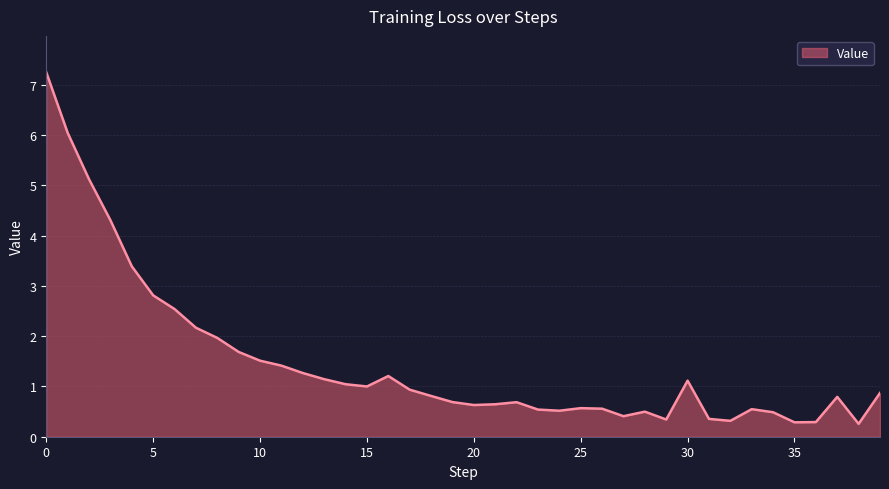

What is the smallest value displayed?

0.3